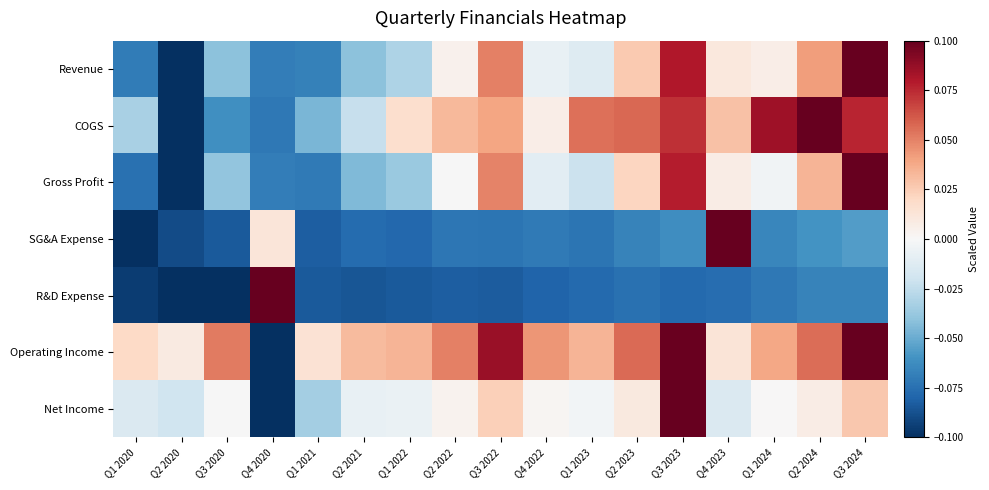

Reading right to left, extract all data points from this chart.

Revenue: Q3 2024=0.1	Q2 2024=0.0	Q1 2024=0.0	Q4 2023=0.0	Q3 2023=0.1	Q2 2023=0.0	Q1 2023=-0.0	Q4 2022=-0.0	Q3 2022=0.1	Q2 2022=0.0	Q1 2022=-0.0	Q2 2021=-0.0	Q1 2021=-0.1	Q4 2020=-0.1	Q3 2020=-0.0	Q2 2020=-0.1	Q1 2020=-0.1
COGS: Q3 2024=0.1	Q2 2024=0.1	Q1 2024=0.1	Q4 2023=0.0	Q3 2023=0.1	Q2 2023=0.1	Q1 2023=0.1	Q4 2022=0.0	Q3 2022=0.0	Q2 2022=0.0	Q1 2022=0.0	Q2 2021=-0.0	Q1 2021=-0.0	Q4 2020=-0.1	Q3 2020=-0.1	Q2 2020=-0.1	Q1 2020=-0.0
Gross Profit: Q3 2024=0.1	Q2 2024=0.0	Q1 2024=-0.0	Q4 2023=0.0	Q3 2023=0.1	Q2 2023=0.0	Q1 2023=-0.0	Q4 2022=-0.0	Q3 2022=0.0	Q2 2022=-0.0	Q1 2022=-0.0	Q2 2021=-0.0	Q1 2021=-0.1	Q4 2020=-0.1	Q3 2020=-0.0	Q2 2020=-0.1	Q1 2020=-0.1
SG&A Expense: Q3 2024=-0.1	Q2 2024=-0.1	Q1 2024=-0.1	Q4 2023=0.1	Q3 2023=-0.1	Q2 2023=-0.1	Q1 2023=-0.1	Q4 2022=-0.1	Q3 2022=-0.1	Q2 2022=-0.1	Q1 2022=-0.1	Q2 2021=-0.1	Q1 2021=-0.1	Q4 2020=0.0	Q3 2020=-0.1	Q2 2020=-0.1	Q1 2020=-0.1
R&D Expense: Q3 2024=-0.1	Q2 2024=-0.1	Q1 2024=-0.1	Q4 2023=-0.1	Q3 2023=-0.1	Q2 2023=-0.1	Q1 2023=-0.1	Q4 2022=-0.1	Q3 2022=-0.1	Q2 2022=-0.1	Q1 2022=-0.1	Q2 2021=-0.1	Q1 2021=-0.1	Q4 2020=0.1	Q3 2020=-0.1	Q2 2020=-0.1	Q1 2020=-0.1
Operating Income: Q3 2024=0.1	Q2 2024=0.1	Q1 2024=0.0	Q4 2023=0.0	Q3 2023=0.1	Q2 2023=0.1	Q1 2023=0.0	Q4 2022=0.0	Q3 2022=0.1	Q2 2022=0.1	Q1 2022=0.0	Q2 2021=0.0	Q1 2021=0.0	Q4 2020=-0.1	Q3 2020=0.1	Q2 2020=0.0	Q1 2020=0.0
Net Income: Q3 2024=0.0	Q2 2024=0.0	Q1 2024=0.0	Q4 2023=-0.0	Q3 2023=0.1	Q2 2023=0.0	Q1 2023=-0.0	Q4 2022=0.0	Q3 2022=0.0	Q2 2022=0.0	Q1 2022=-0.0	Q2 2021=-0.0	Q1 2021=-0.0	Q4 2020=-0.1	Q3 2020=-0.0	Q2 2020=-0.0	Q1 2020=-0.0